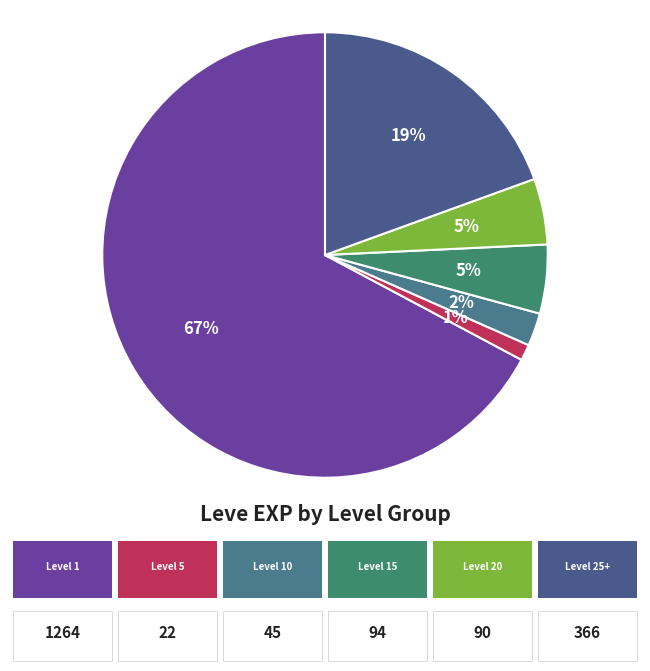

Count the number of slices in the pie.

6